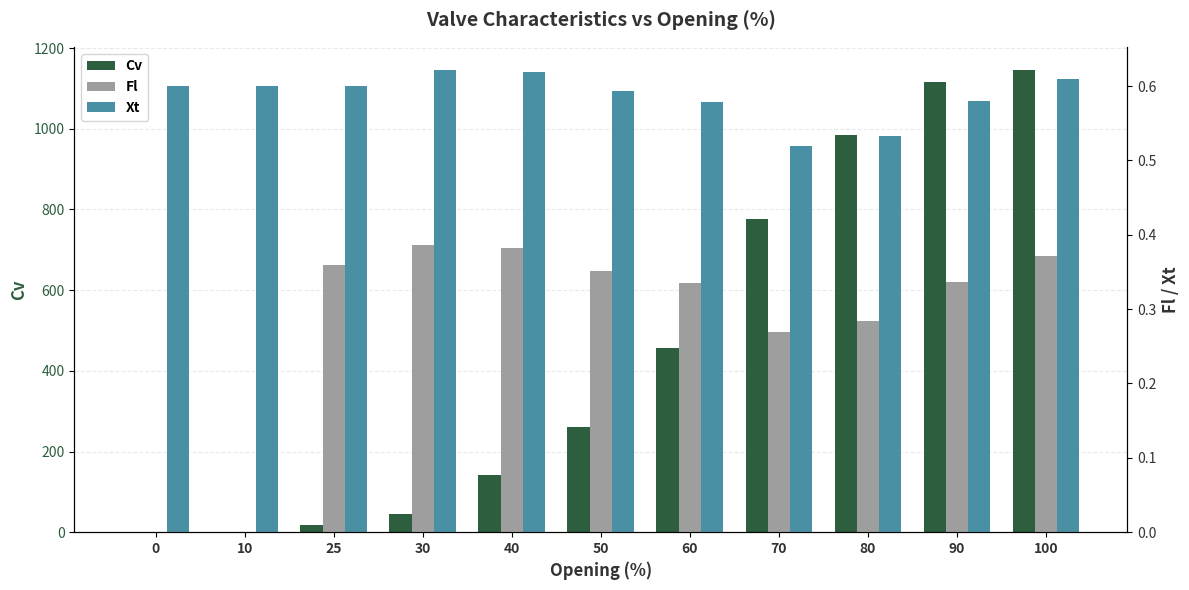

Is the value of Xt at 90 greater than the value of Cv at 80?

No